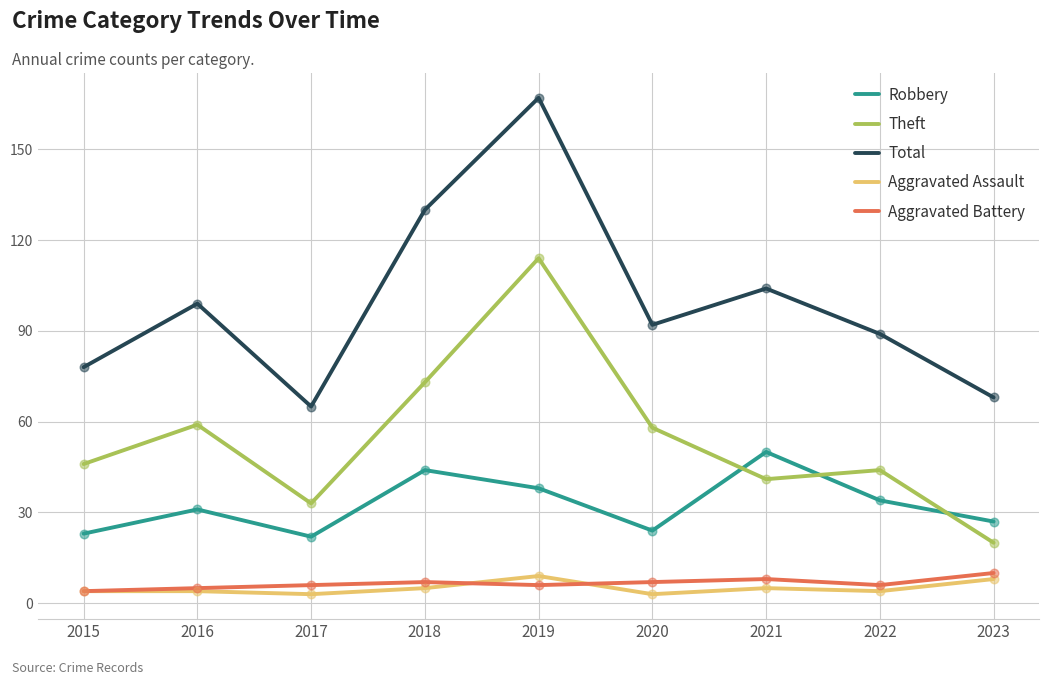

Is the value of Aggravated Battery at 2015 greater than the value of Total at 2022?

No